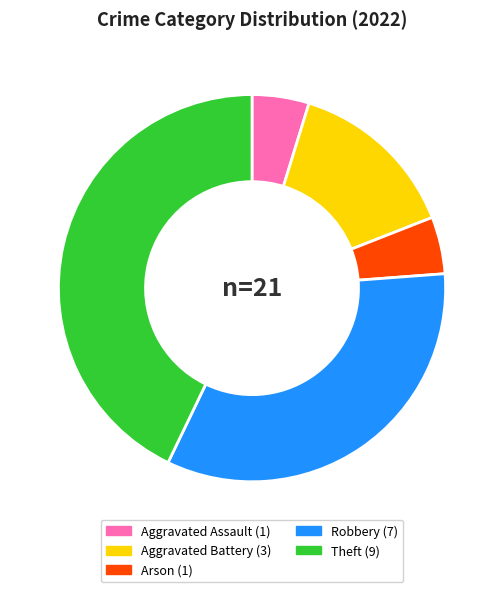

True or false: Robbery accounts for 46% of the total.

False